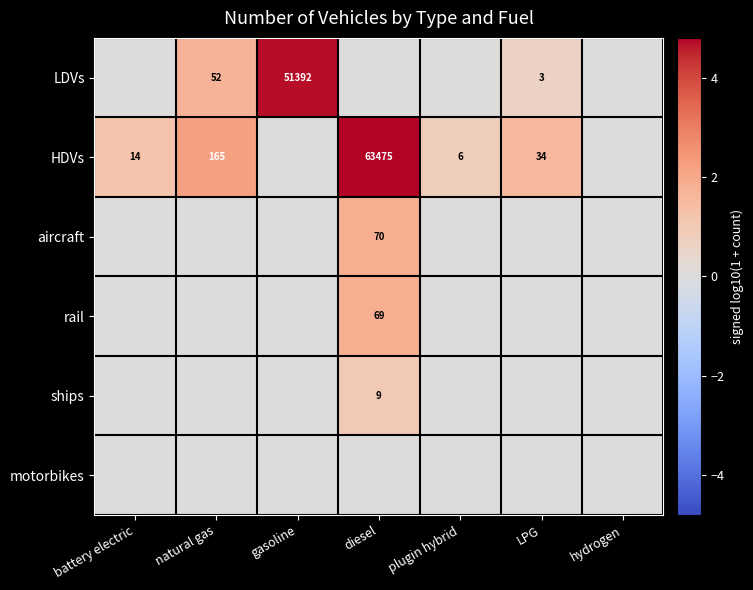

The HDVs series shows 34 at LPG. True or false?

True